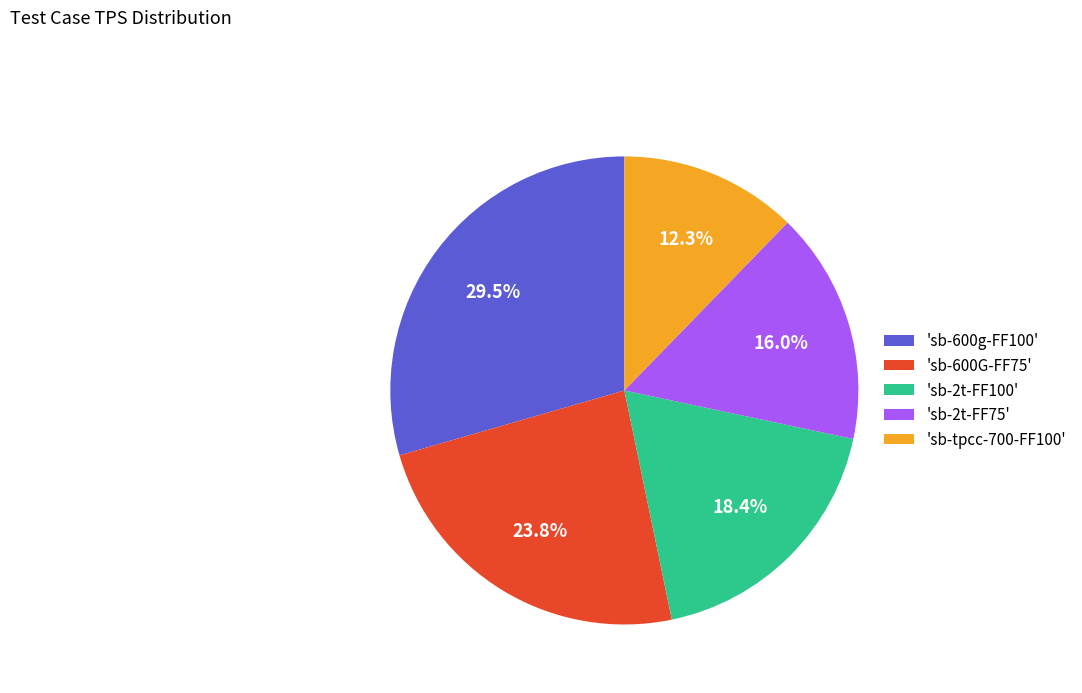

Is 'sb-tpcc-700-FF100' the majority of the pie?

No